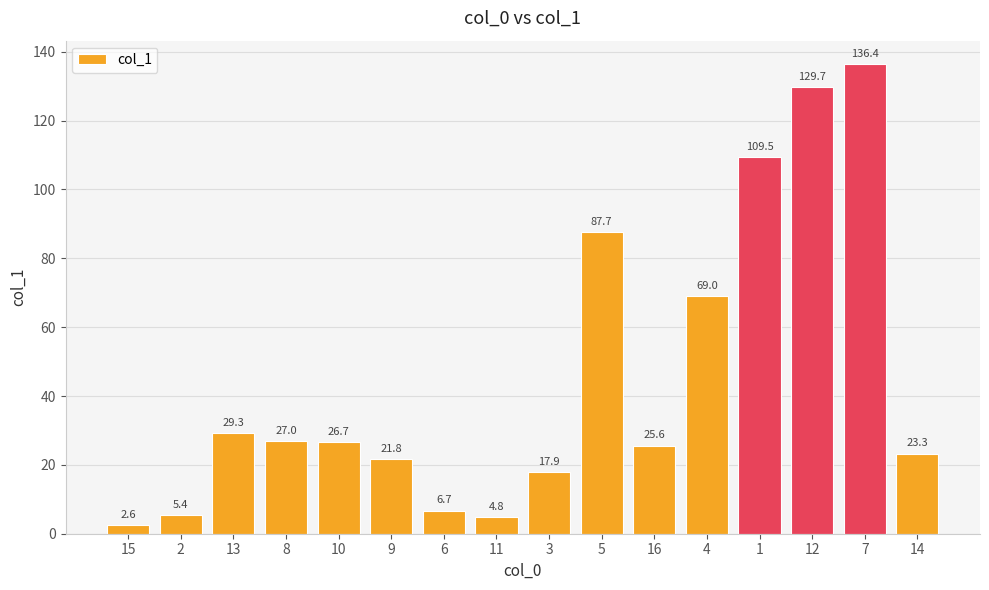

What is the approximate value at 8?

27.0